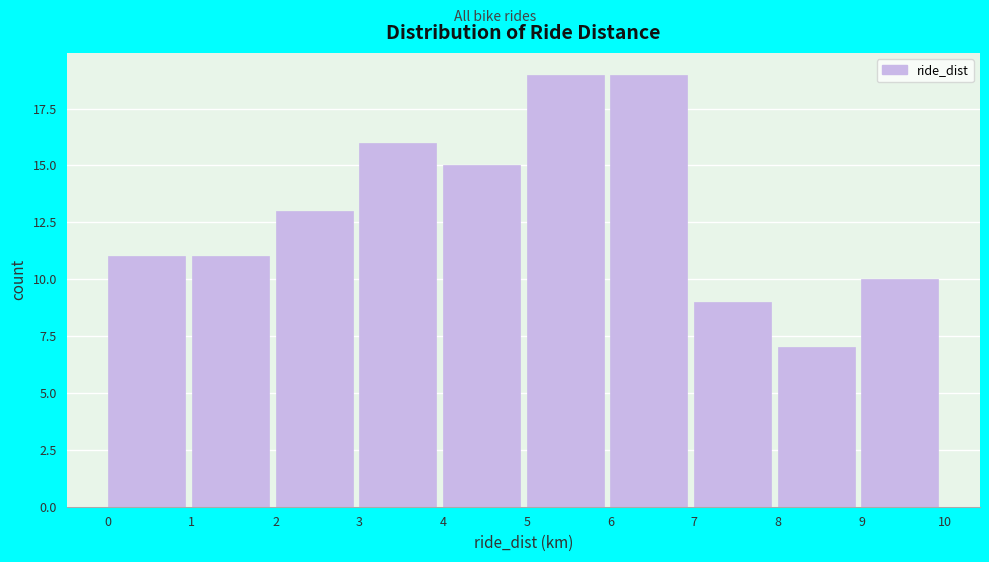

Reading left to right, transcribe this chart: for each bar, give the range it covers on the x-axis and its height. The values are not printed on the chart, so give them approximately, as read against the axis.

0 to 1: 11
1 to 2: 11
2 to 3: 13
3 to 4: 16
4 to 5: 15
5 to 6: 19
6 to 7: 19
7 to 8: 9
8 to 9: 7
9 to 10: 10